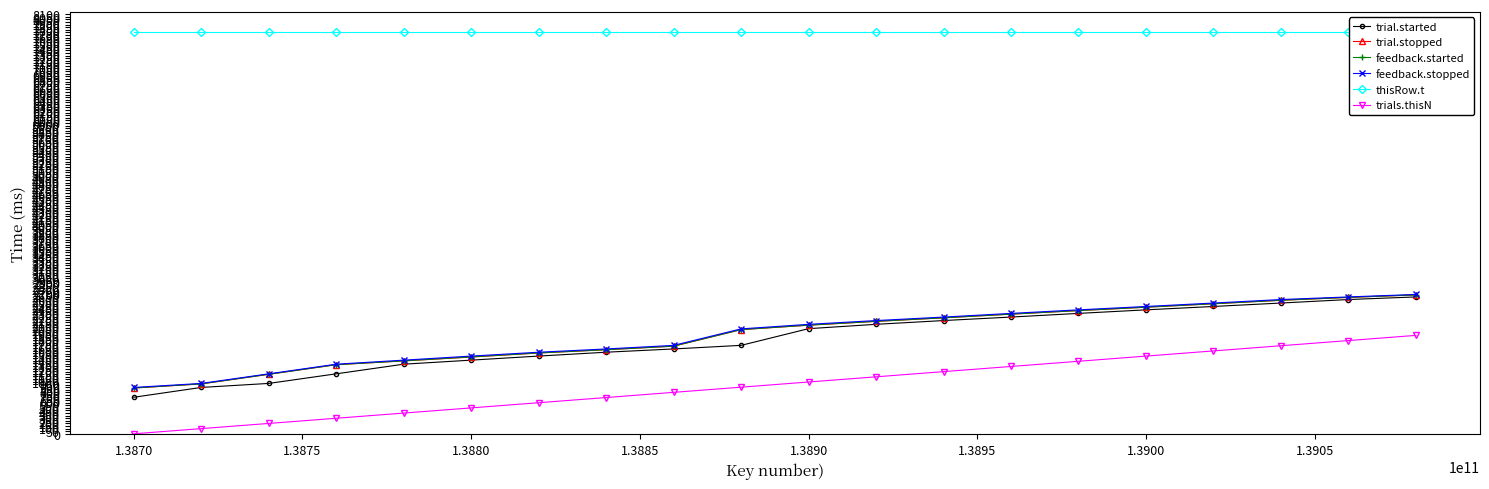

How many lines are shown in the chart?

6